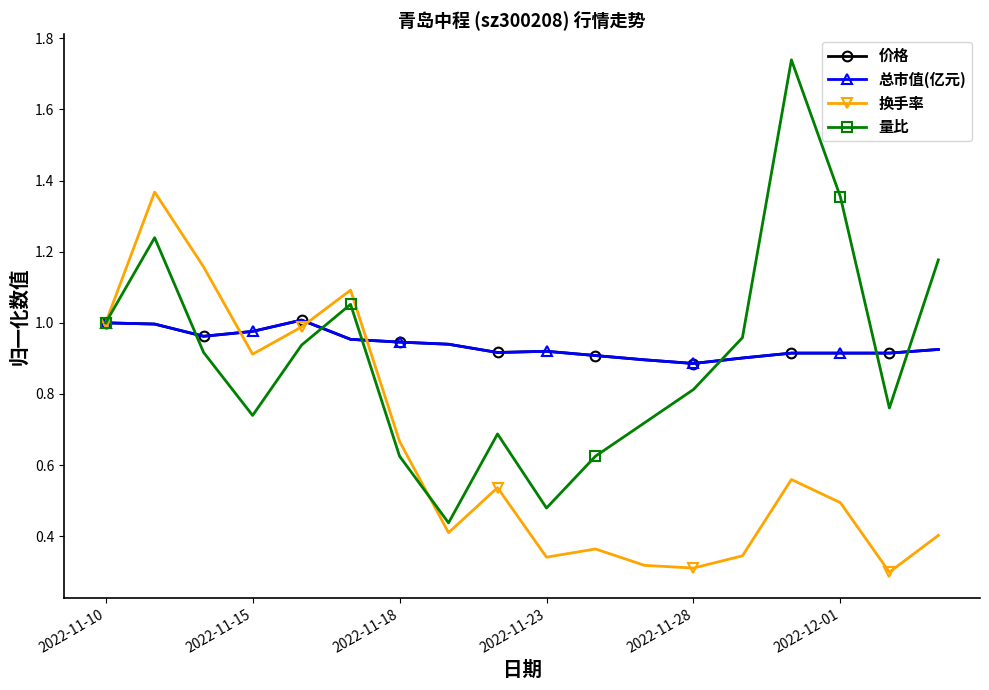

True or false: 换手率 has more than 2 points higher than both neighbors.

True